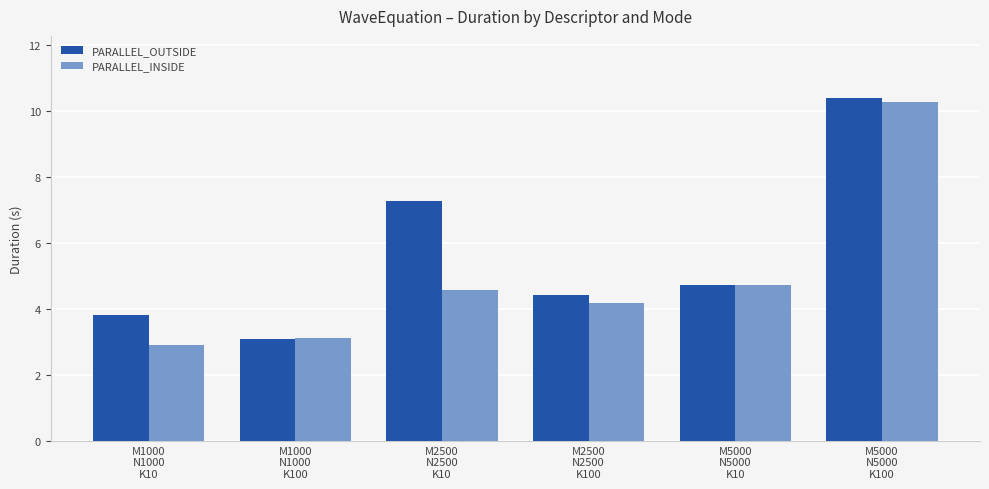

What is the maximum value shown in the chart?

10.4